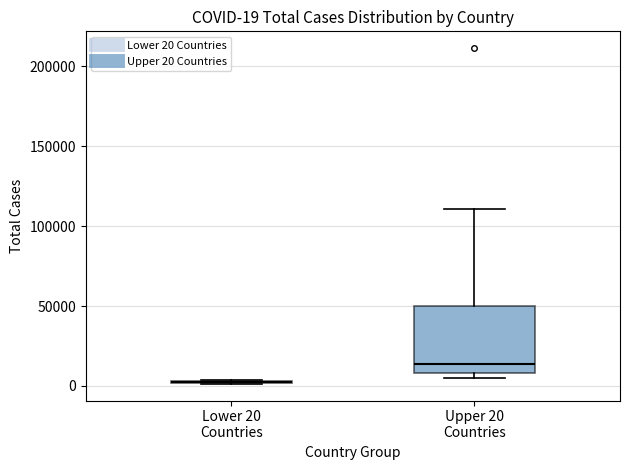

Comparing the boxes themselves (not the whiskers), which one is the tallest?

Upper 20 Countries